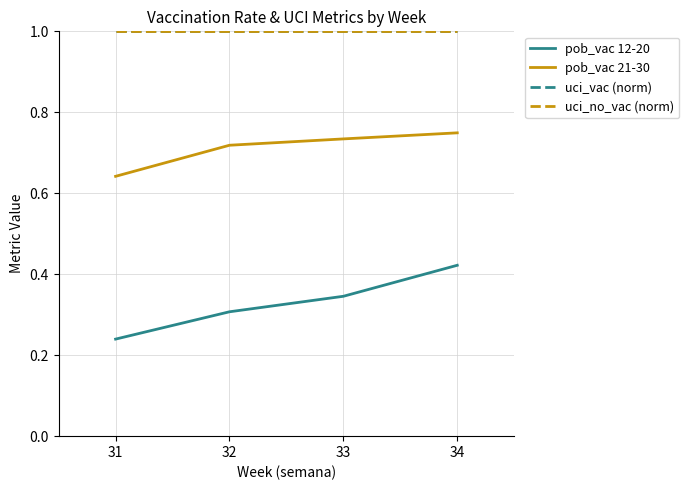

Does the chart display data point markers on the line(s)?

No